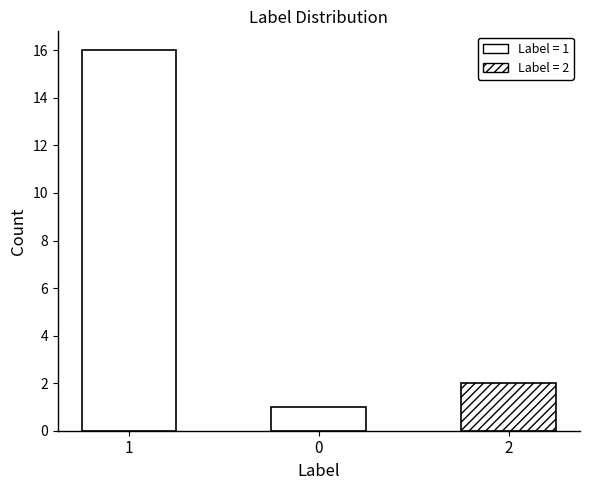

True or false: the data shows 1 at 0.

True